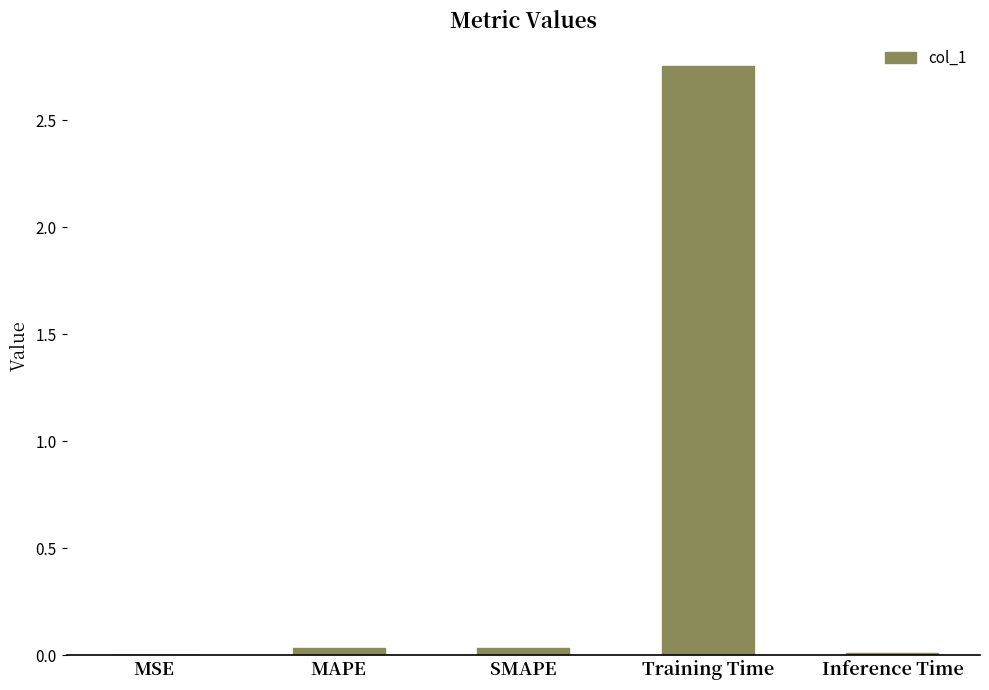

Is it true that the value at SMAPE is 0.0?

True